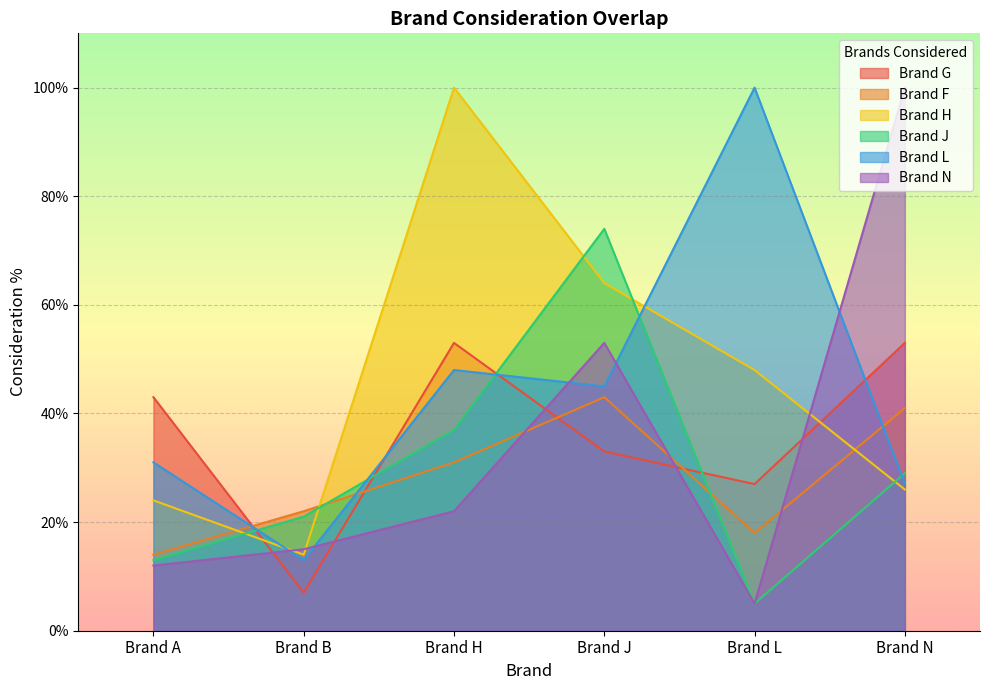

What is the highest value of the Brand L series?

100